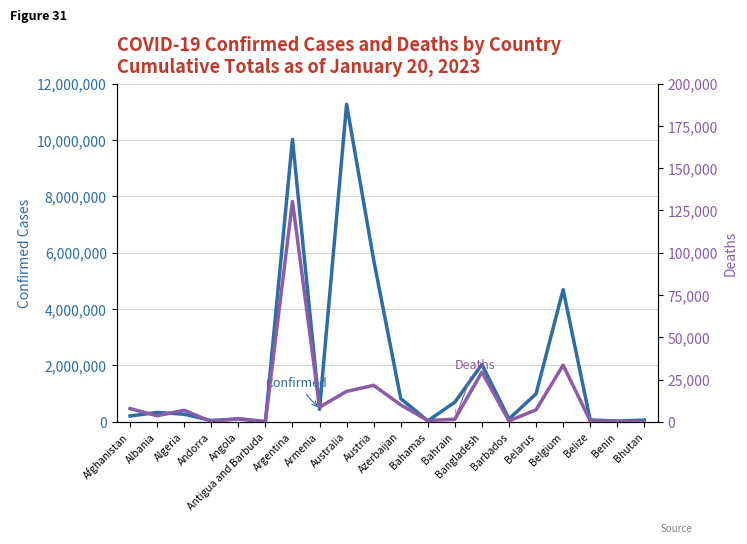

Rank the series at Andorra from highest to lowest value.

Confirmed, Deaths